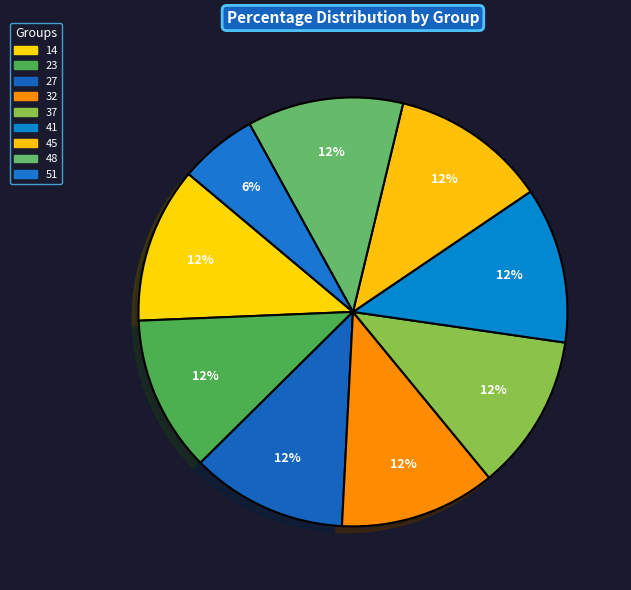

Between 23 and 32, which is larger?

23